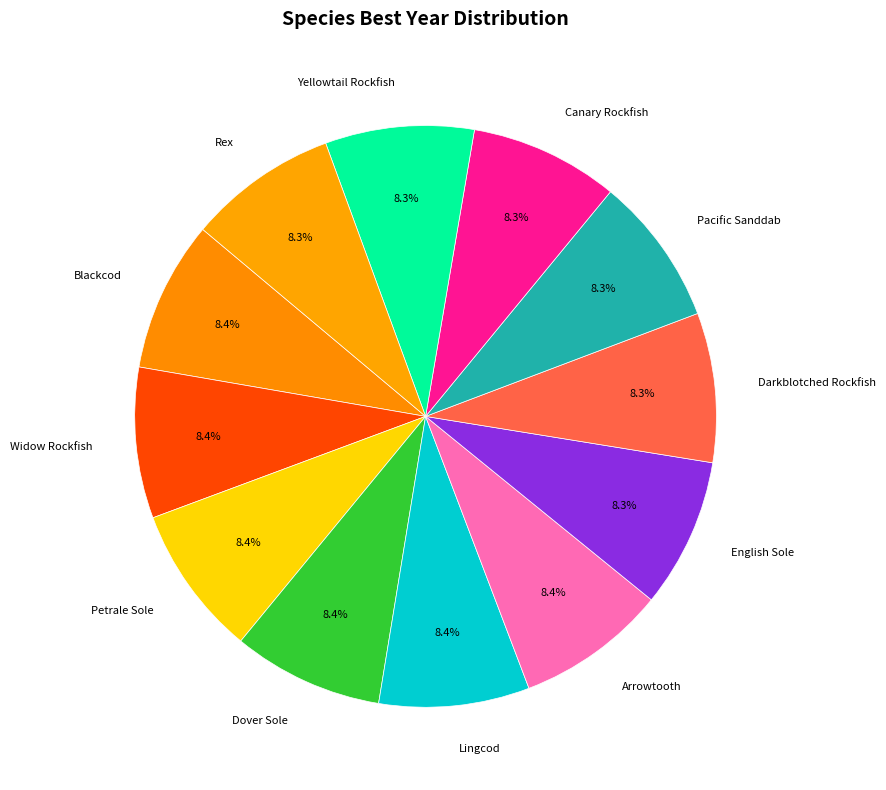

Approximately how many times larger is the value at Pacific Sanddab compared to Canary Rockfish?

1.0